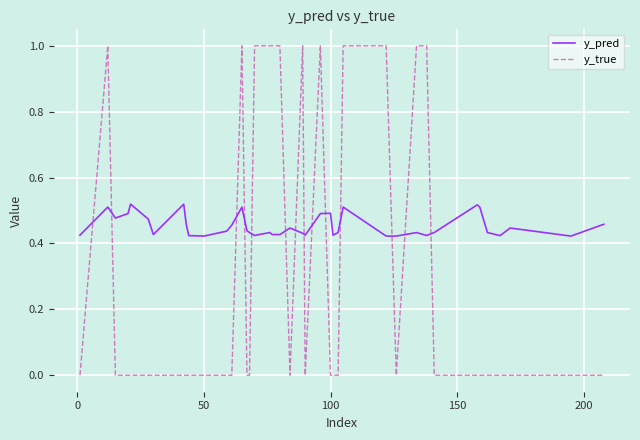

List the series in order of their overall mean, lowest first.

y_true, y_pred